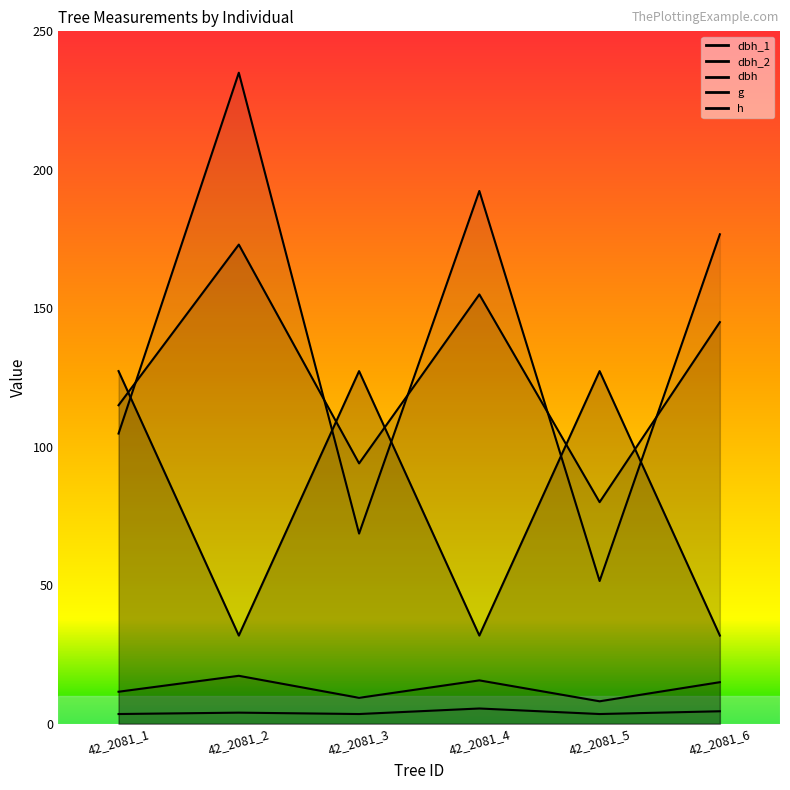

Reading left to right, what are all the values shown in this chart?

dbh_1: 42_2081_1=127.3	42_2081_2=31.8	42_2081_3=127.3	42_2081_4=31.8	42_2081_5=127.3	42_2081_6=31.8
dbh_2: 42_2081_1=115.0	42_2081_2=173.0	42_2081_3=94.0	42_2081_4=155.0	42_2081_5=80.0	42_2081_6=145.0
dbh: 42_2081_1=11.6	42_2081_2=17.3	42_2081_3=9.3	42_2081_4=15.7	42_2081_5=8.1	42_2081_6=15.0
g: 42_2081_1=104.8	42_2081_2=235.1	42_2081_3=68.7	42_2081_4=192.4	42_2081_5=51.5	42_2081_6=176.7
h: 42_2081_1=3.5	42_2081_2=4.0	42_2081_3=3.5	42_2081_4=5.5	42_2081_5=3.5	42_2081_6=4.5